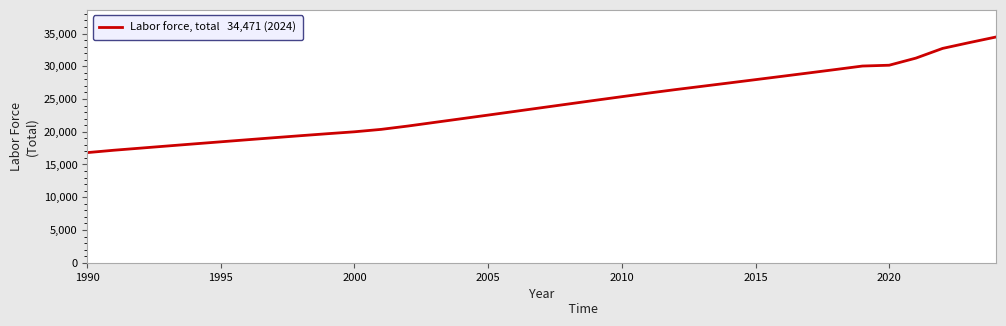

What is the greatest value displayed?

34471